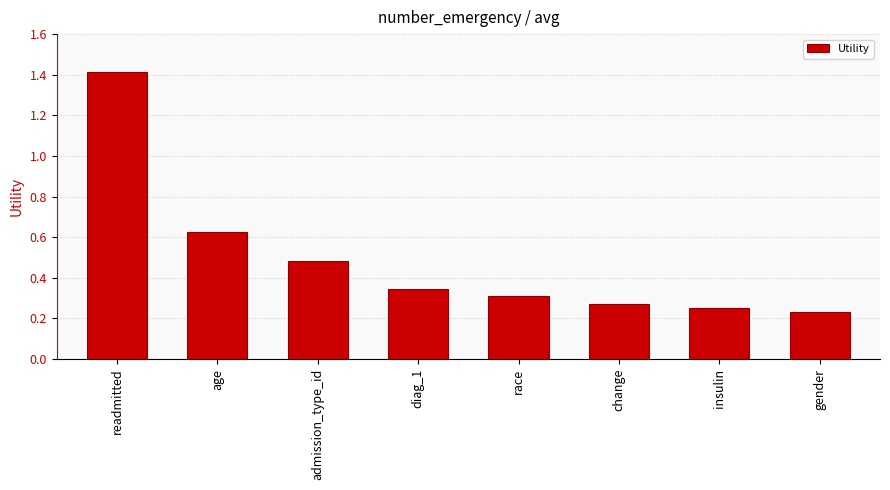

What position from the right is gender?

1